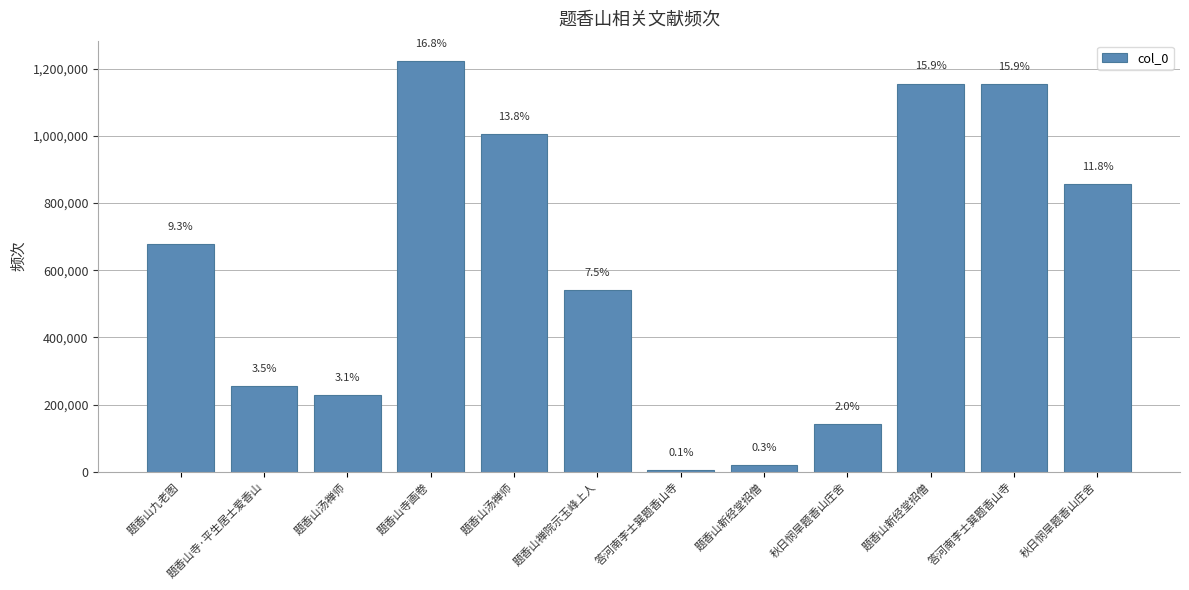

What is the average value?

605269